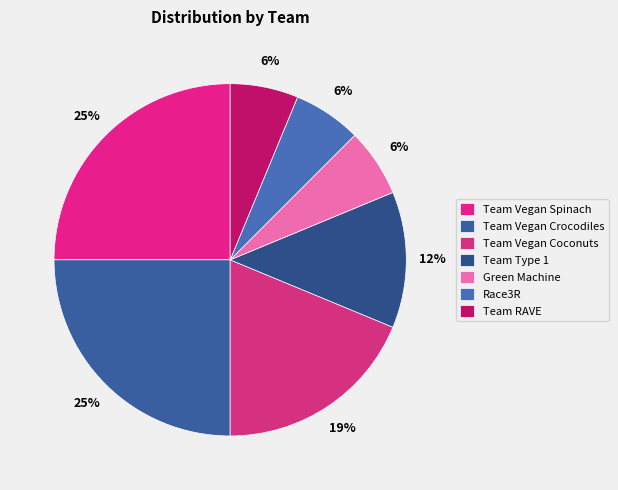

Which category has the smallest portion of the pie?

Green Machine